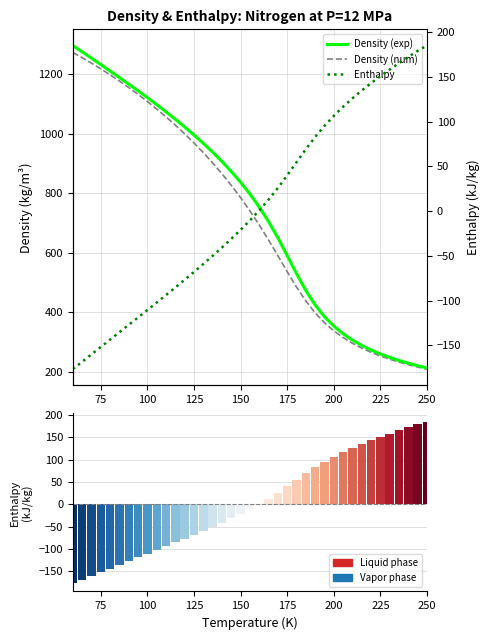

True or false: Density (exp) has a value of 995.7 at 125.

True